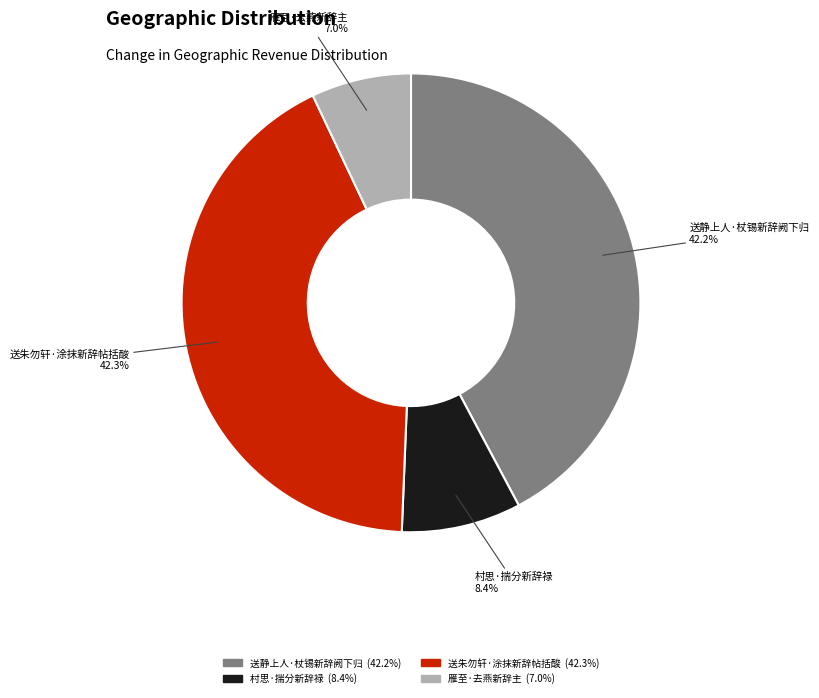

Approximately how many times larger is the value at 雁至·去燕新辞主 compared to 送静上人·杖锡新辞阙下归?

0.2